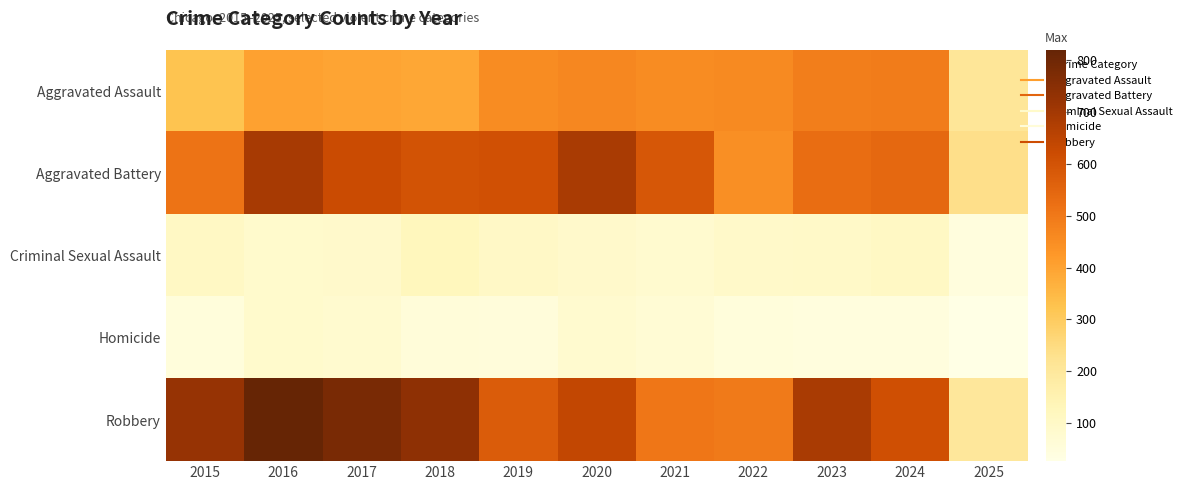

Which series changed the most between 2017 and 2020?

Robbery